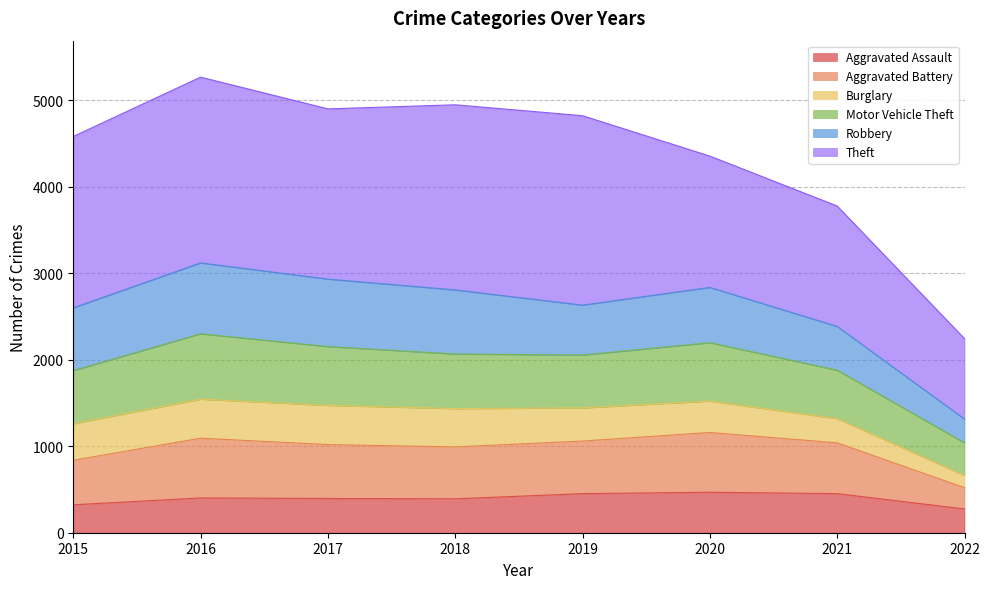

The Aggravated Assault series shows 741 at 2019. True or false?

False